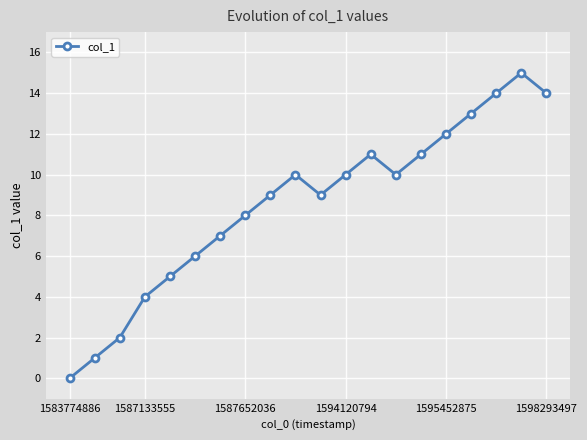

What is the maximum value shown in the chart?

15